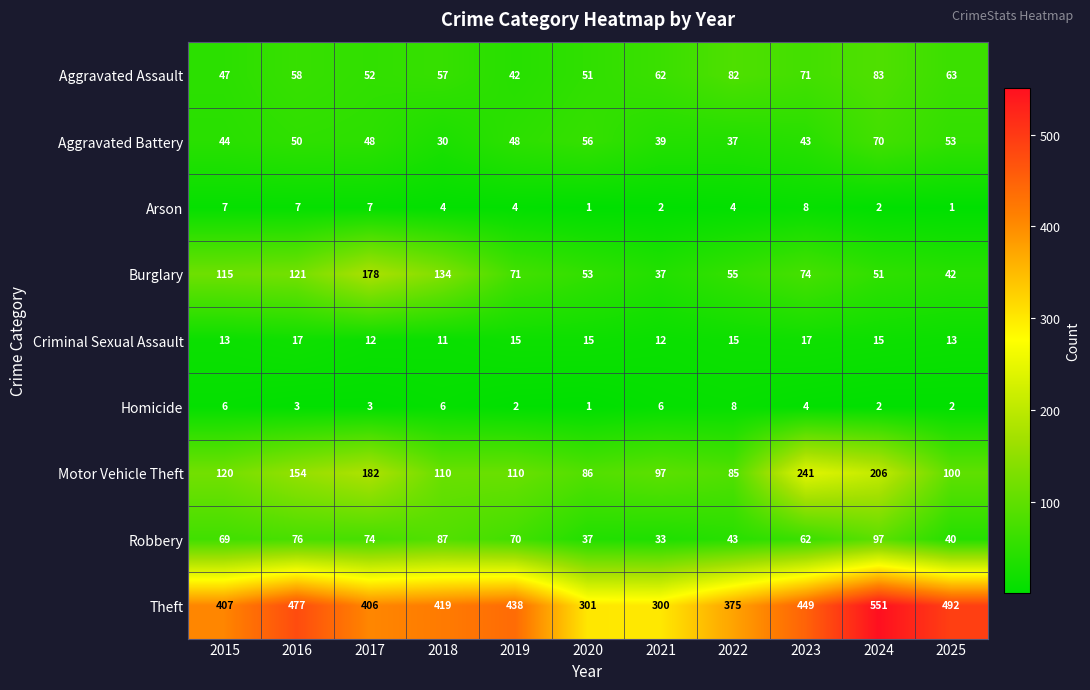

At how many categories does at least one series exceed 468?

3